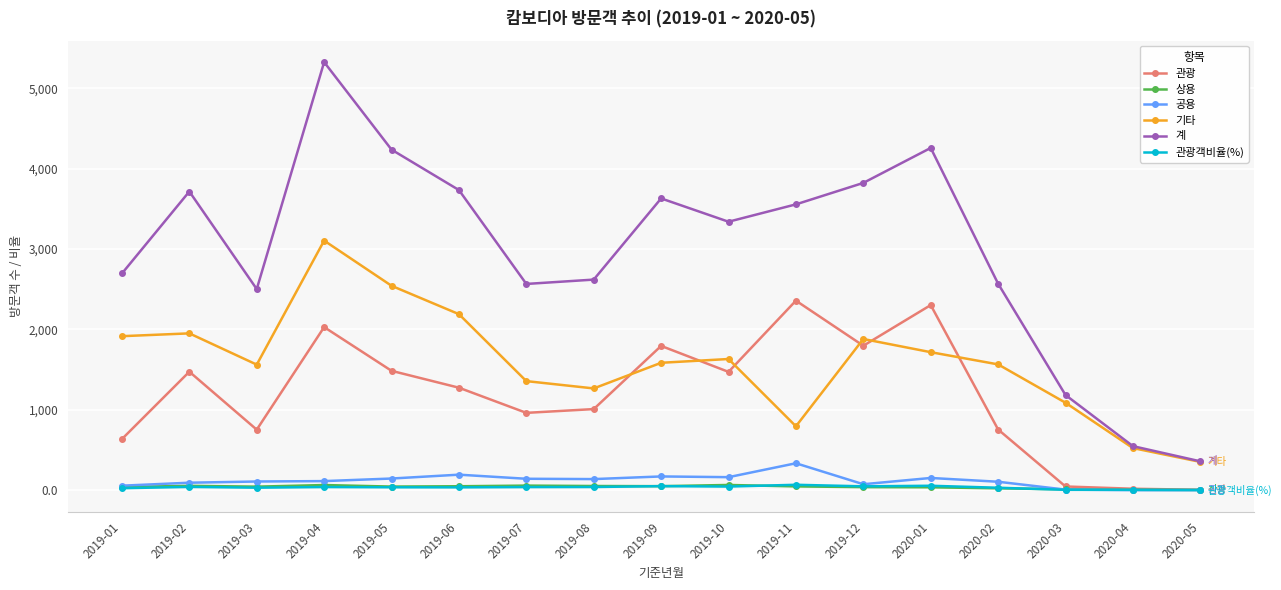

Where is the first local maximum for 계?

2019-02